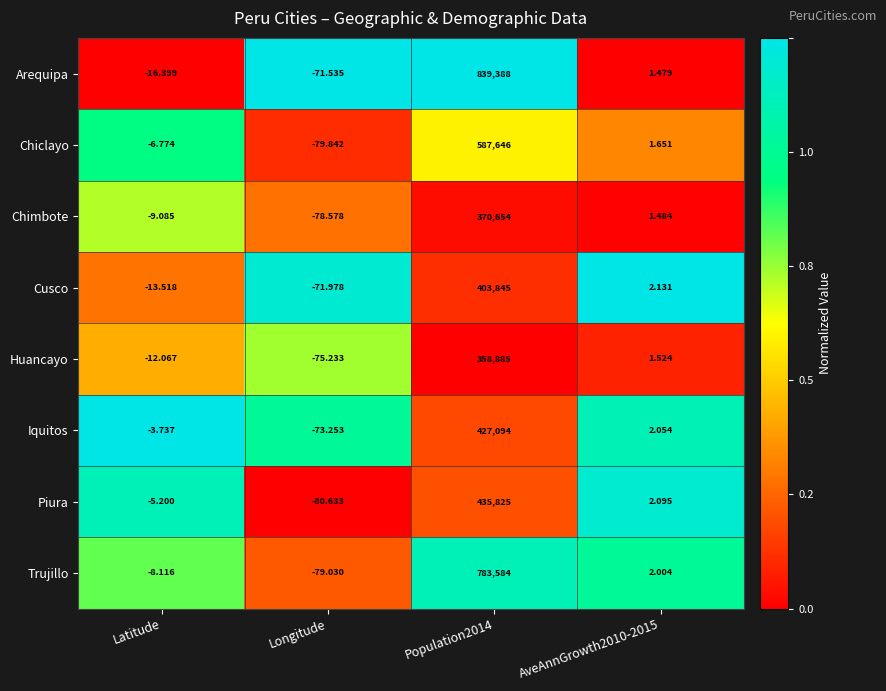

Which series changed the most between Longitude and Population2014?

Arequipa